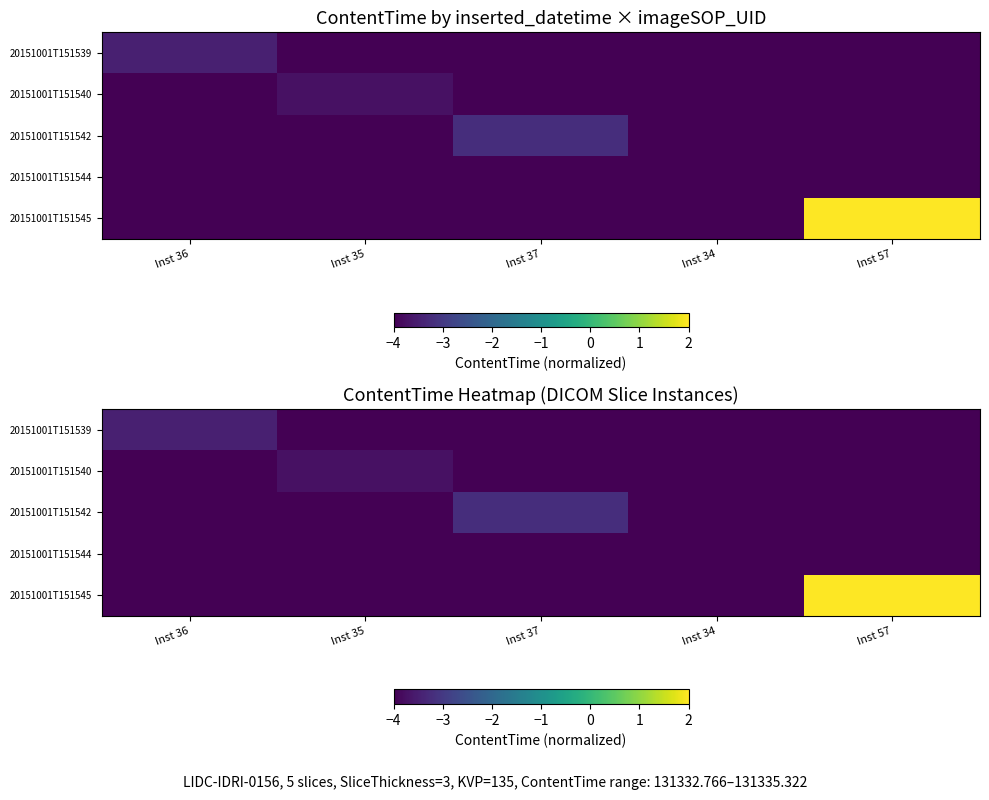

Count the 20151001T151545 values in the range -5 to -4.

4